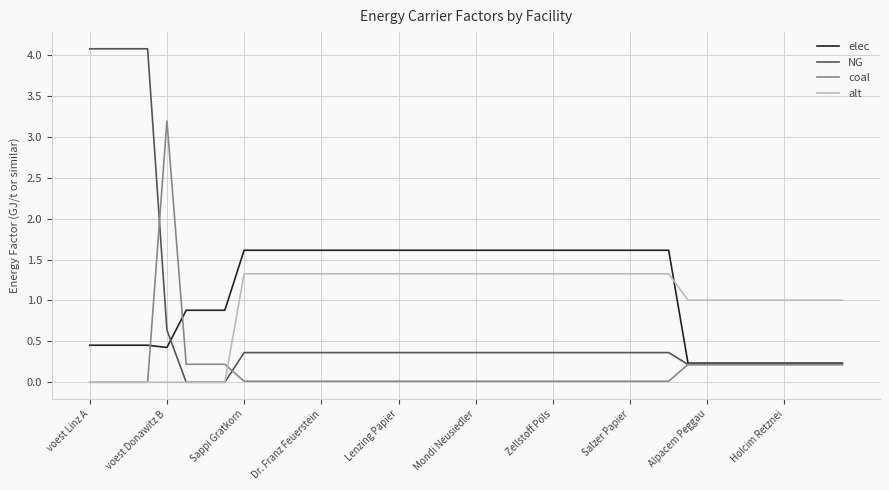

Which series has the widest spread of values?

NG